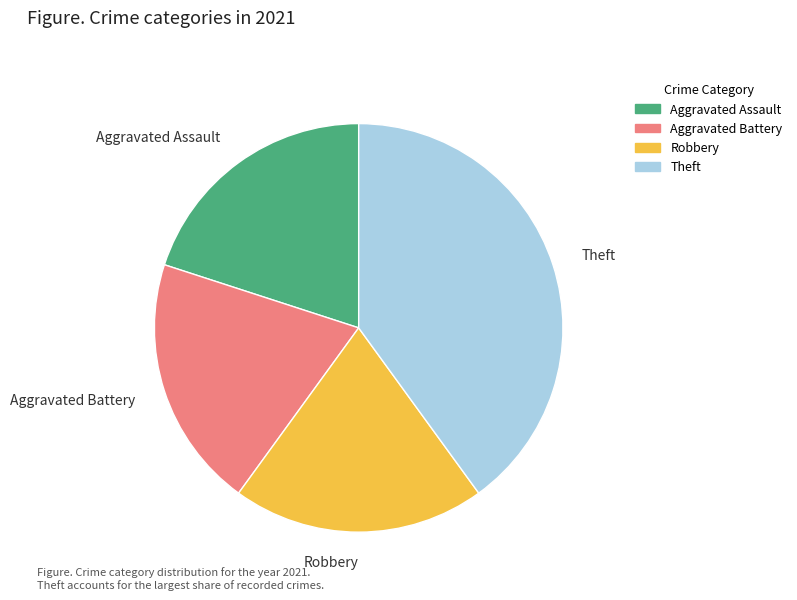

Is the sum of Robbery and Aggravated Assault greater than half?

No